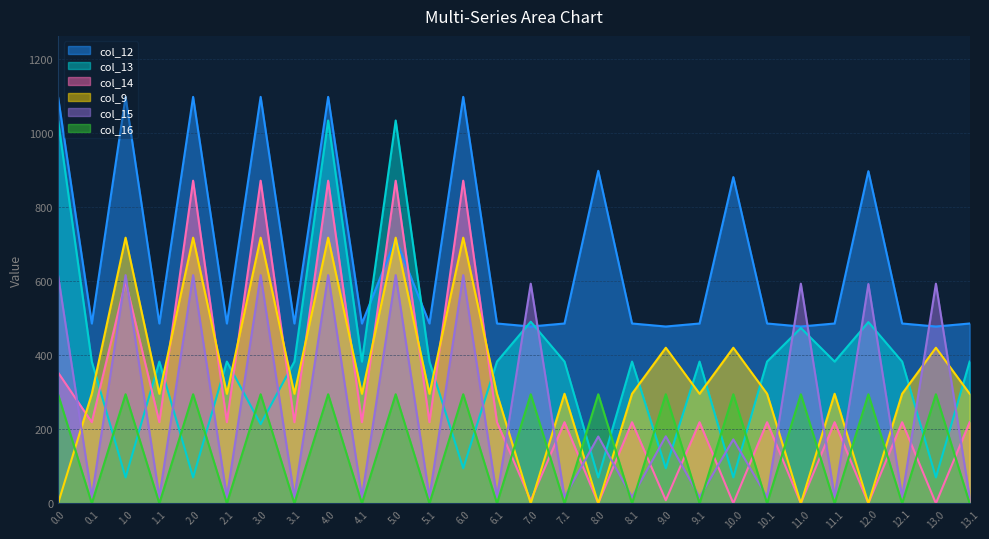

What is the lowest value of the col_15 series?

17.3